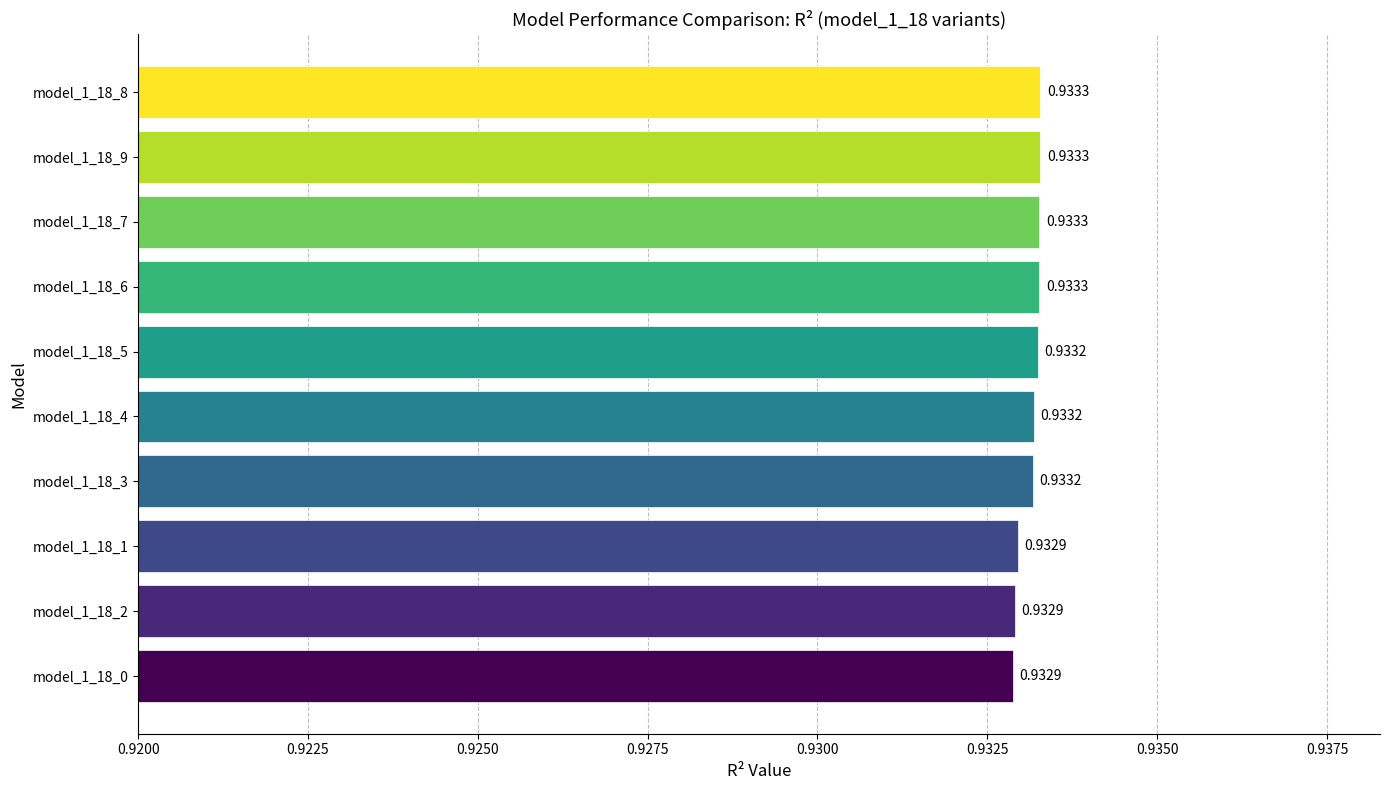

What is the sum of all values?

9.3